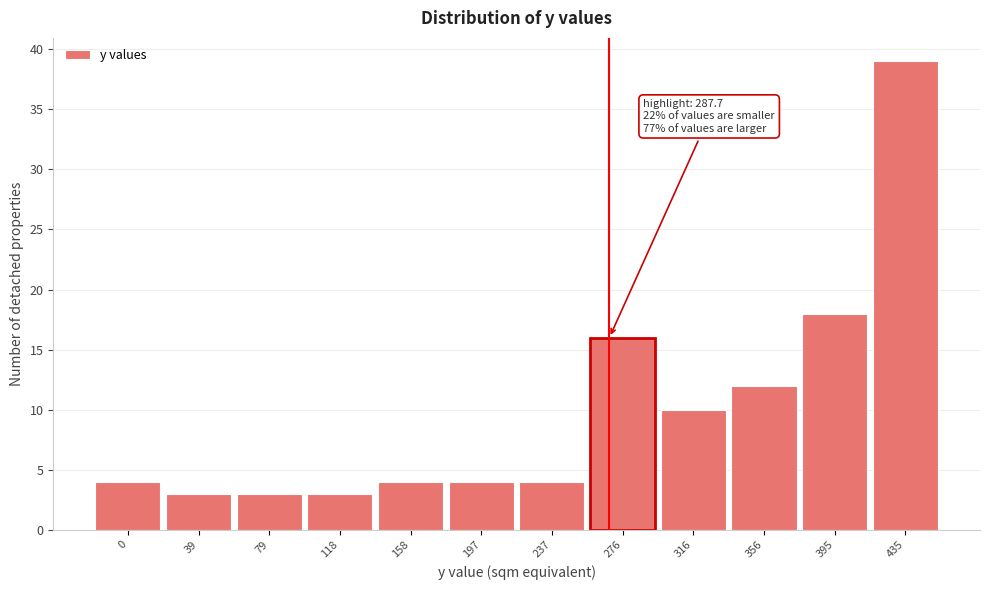

Reading left to right, transcribe all the data shown in this chart.

4	3	3	3	4	4	4	16	10	12	18	39